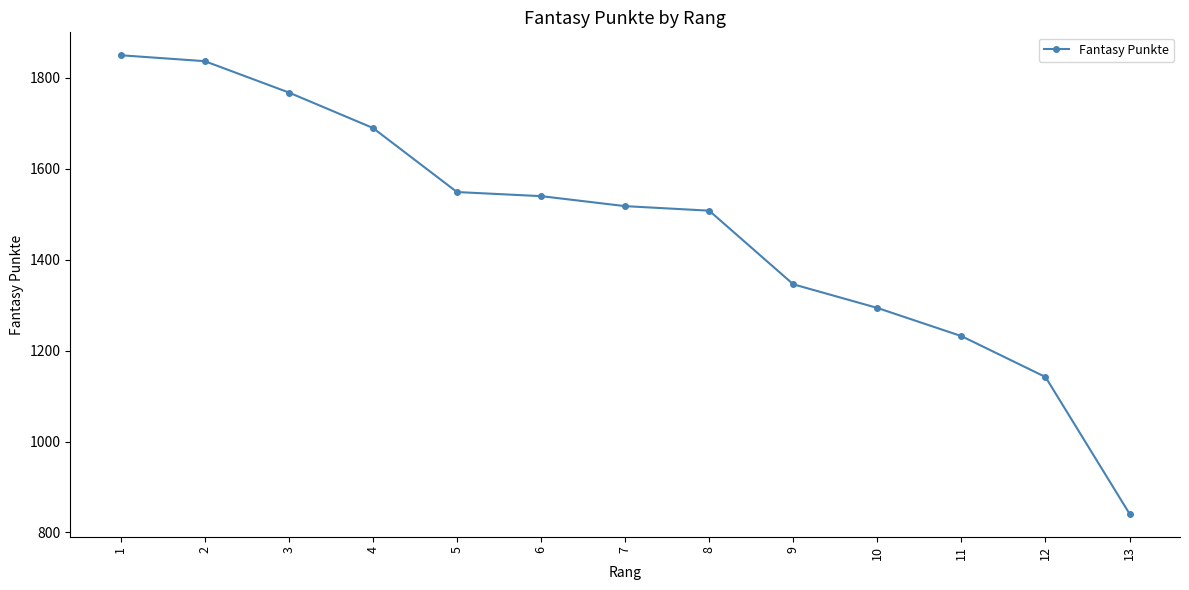

What is the sum of all values?

19115